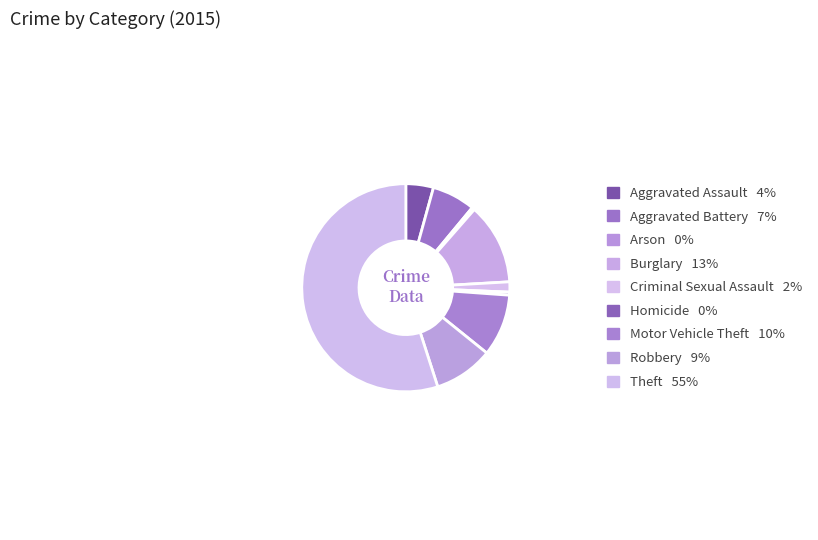

What portion of the pie excludes Aggravated Battery?

93.3%